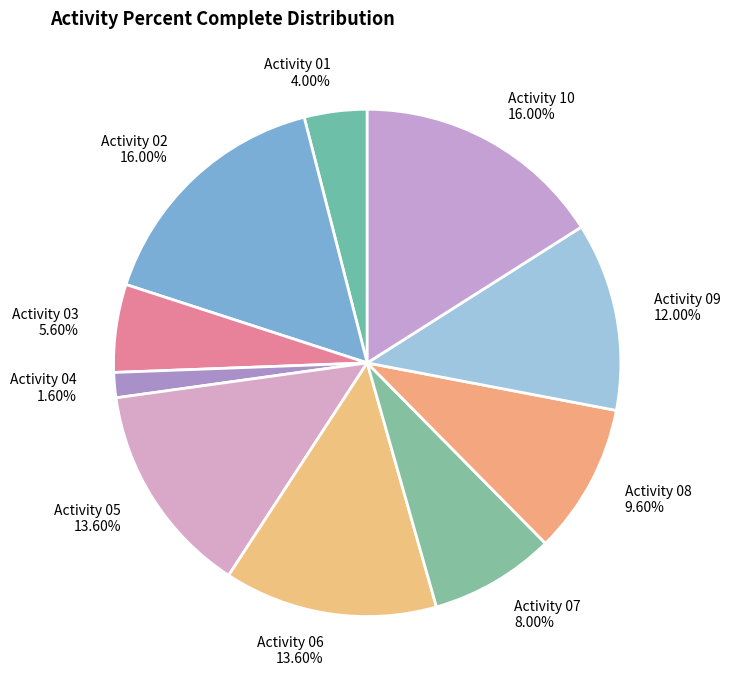

Count the number of slices in the pie.

10